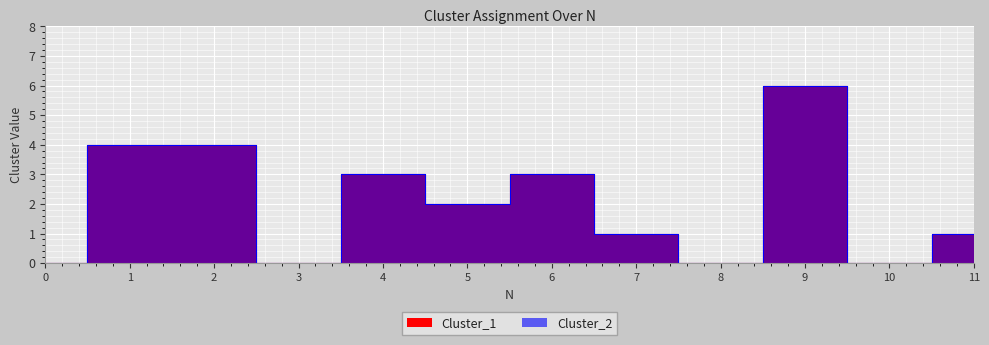

What is the average value of the Cluster_2 series?

2